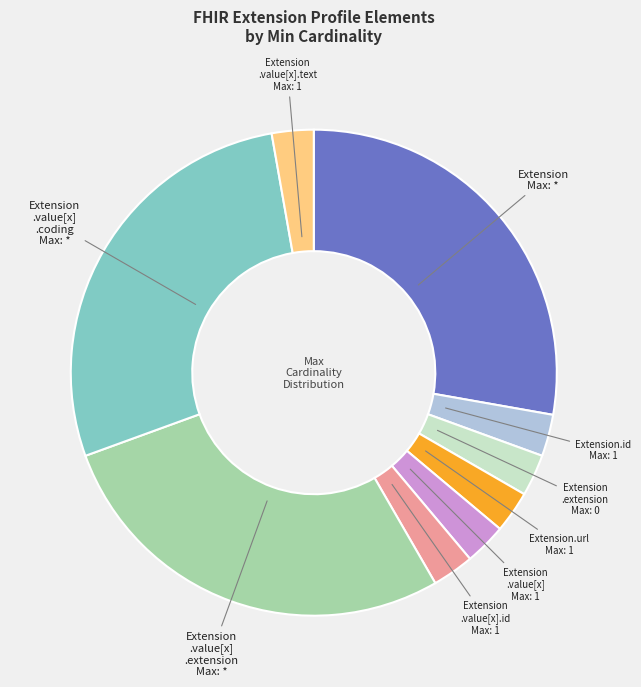

Does any single category account for the majority?

No